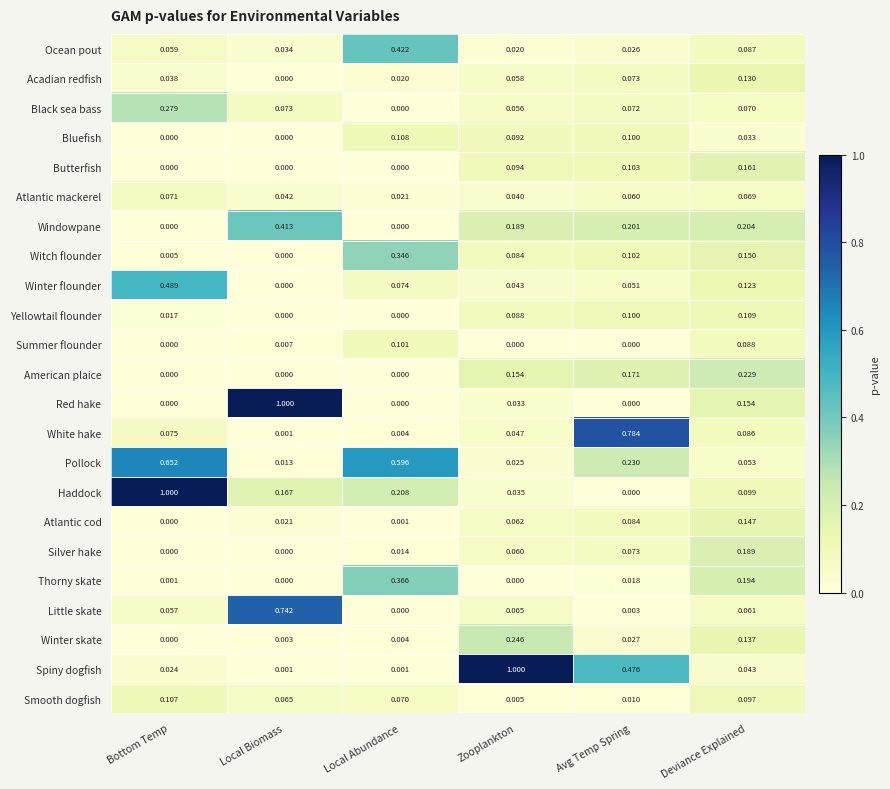

At how many categories does at least one series exceed 0?

6